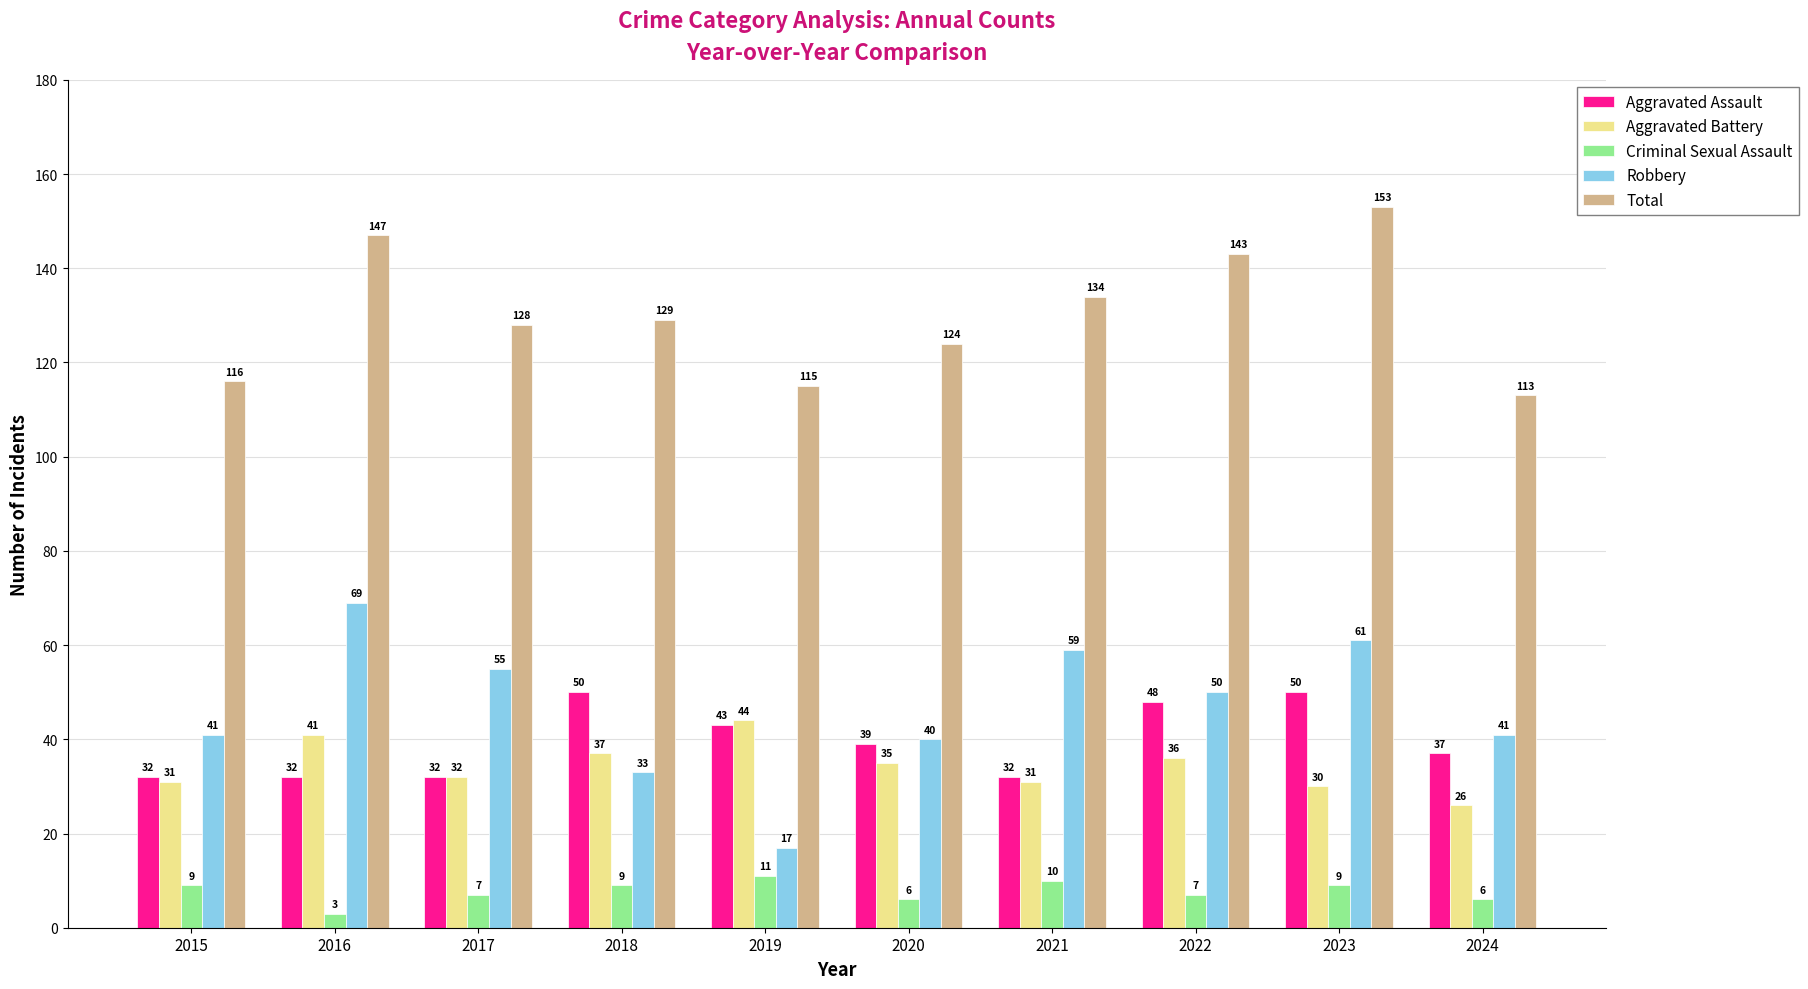

At which label does Total first exceed 129?

2016